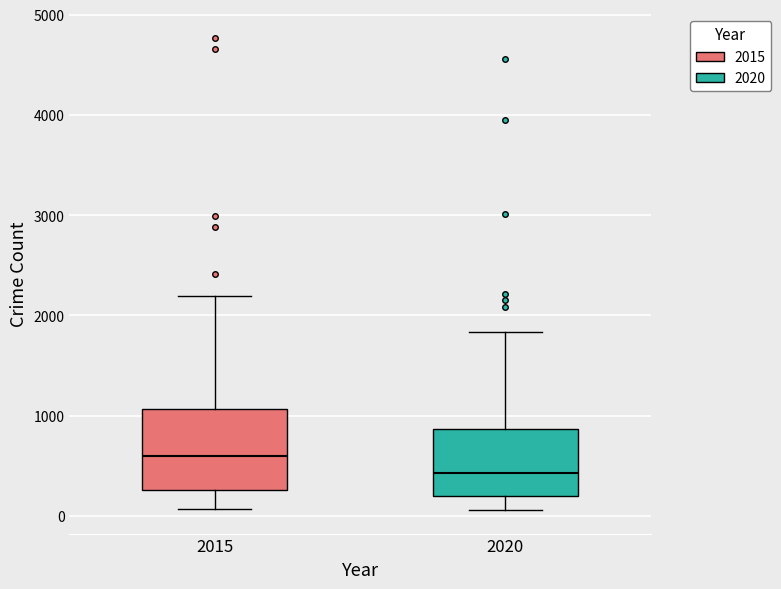

Where is the upper edge of the box at x = 2015 on the y-axis? The values are not printed on the chart, so give them approximately, as read against the axis.

1100